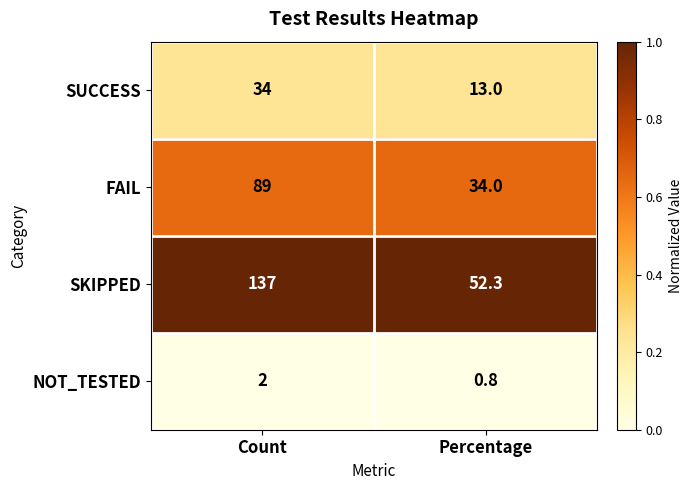

What value does the NOT_TESTED series have at Count?

2.0